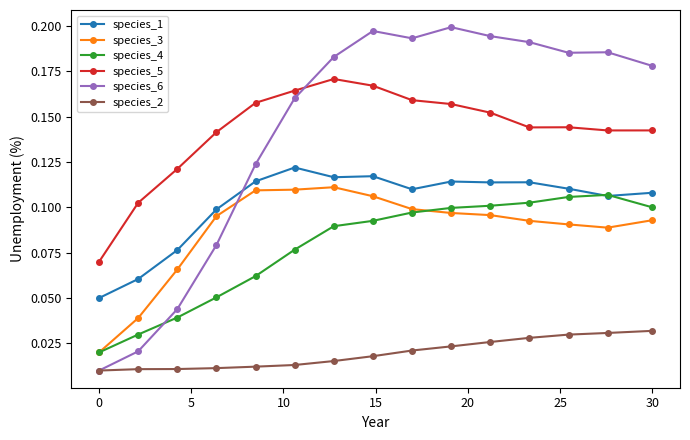

Which series has the widest spread of values?

species_6